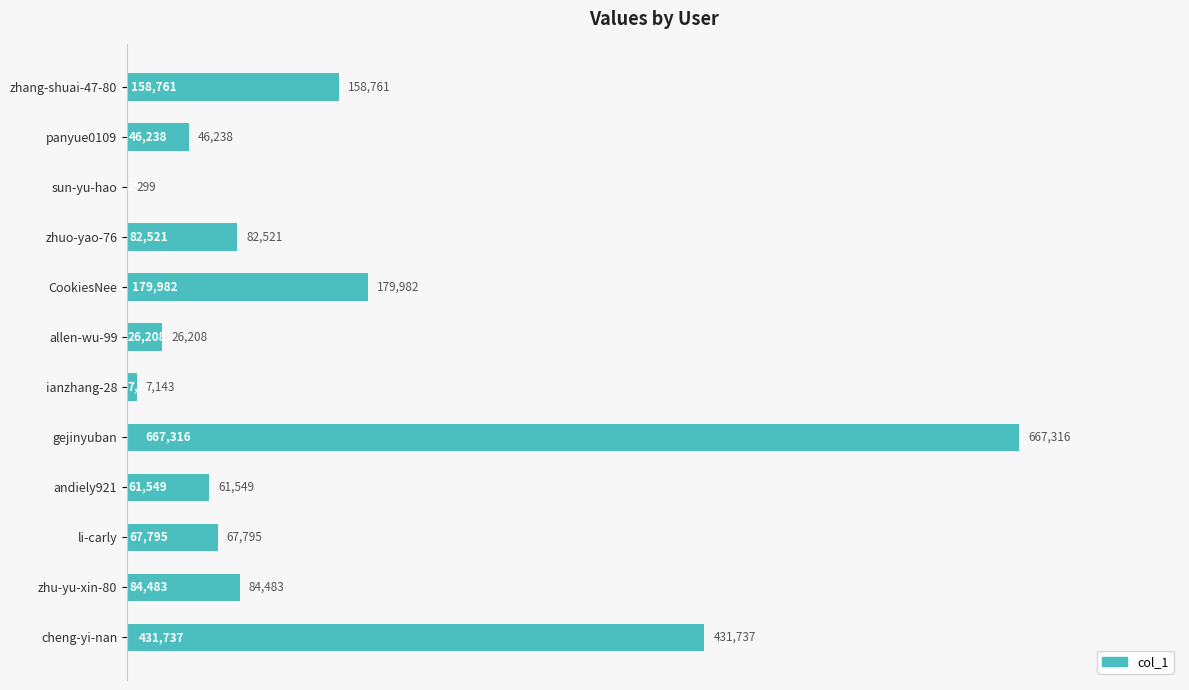

True or false: the data shows 7143 at ianzhang-28.

True